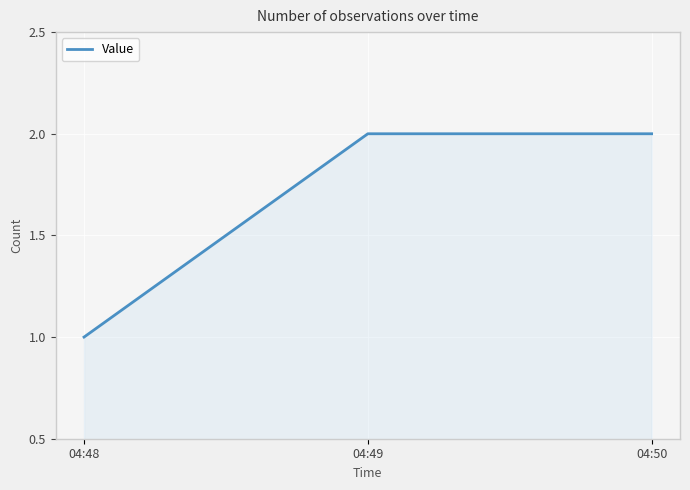

Reading left to right, list all the values displayed in this chart.

1	2	2